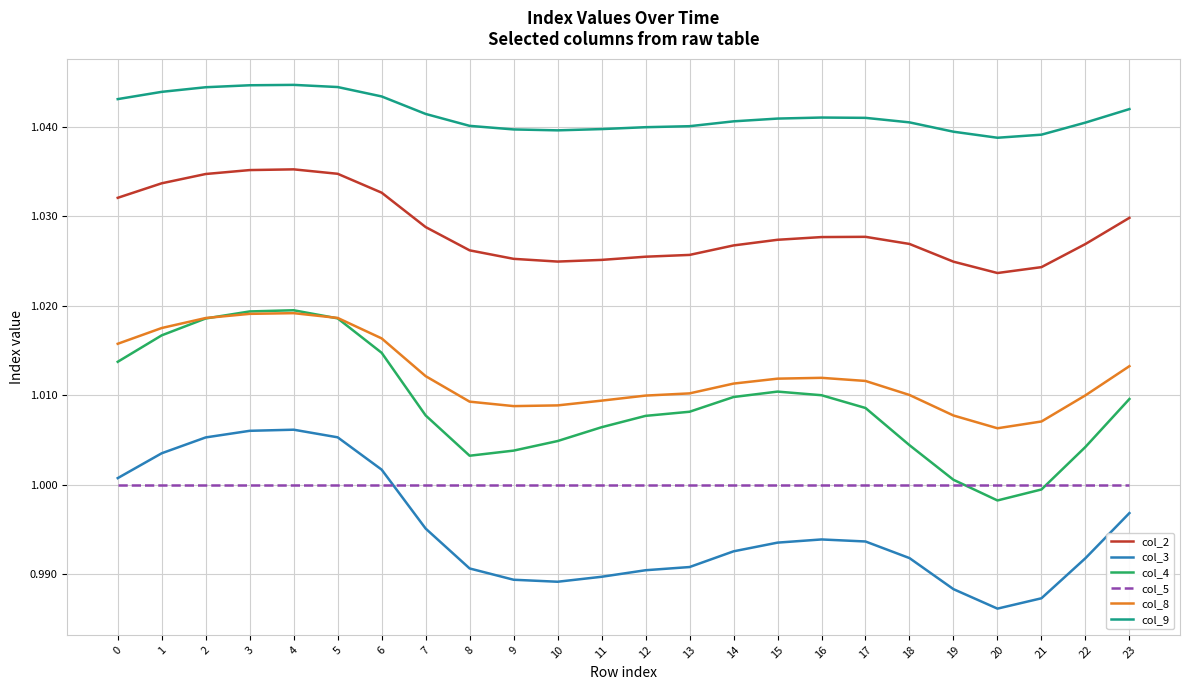

Which series has the widest spread of values?

col_4